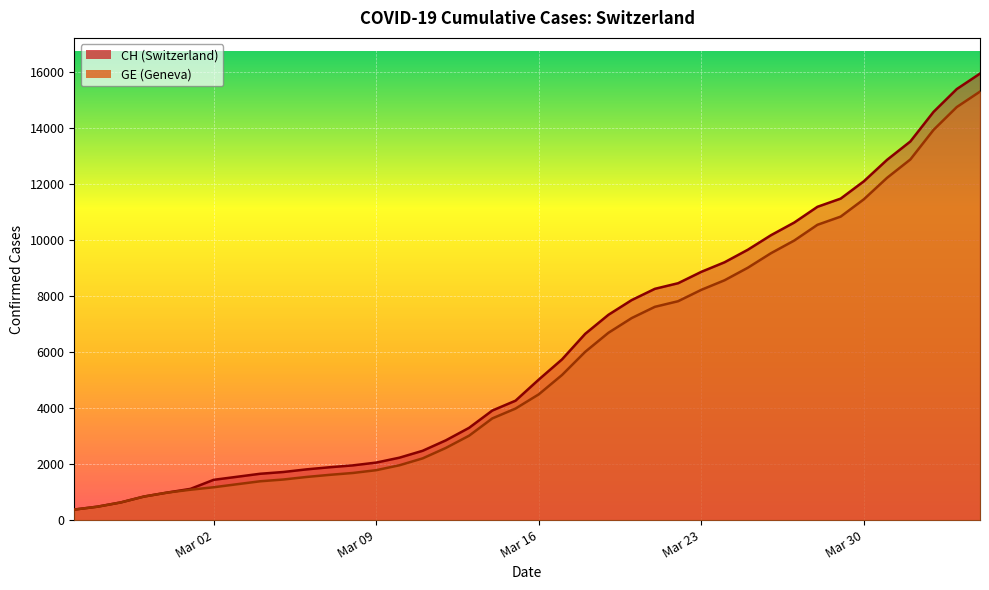

What is the greatest value displayed?

15926